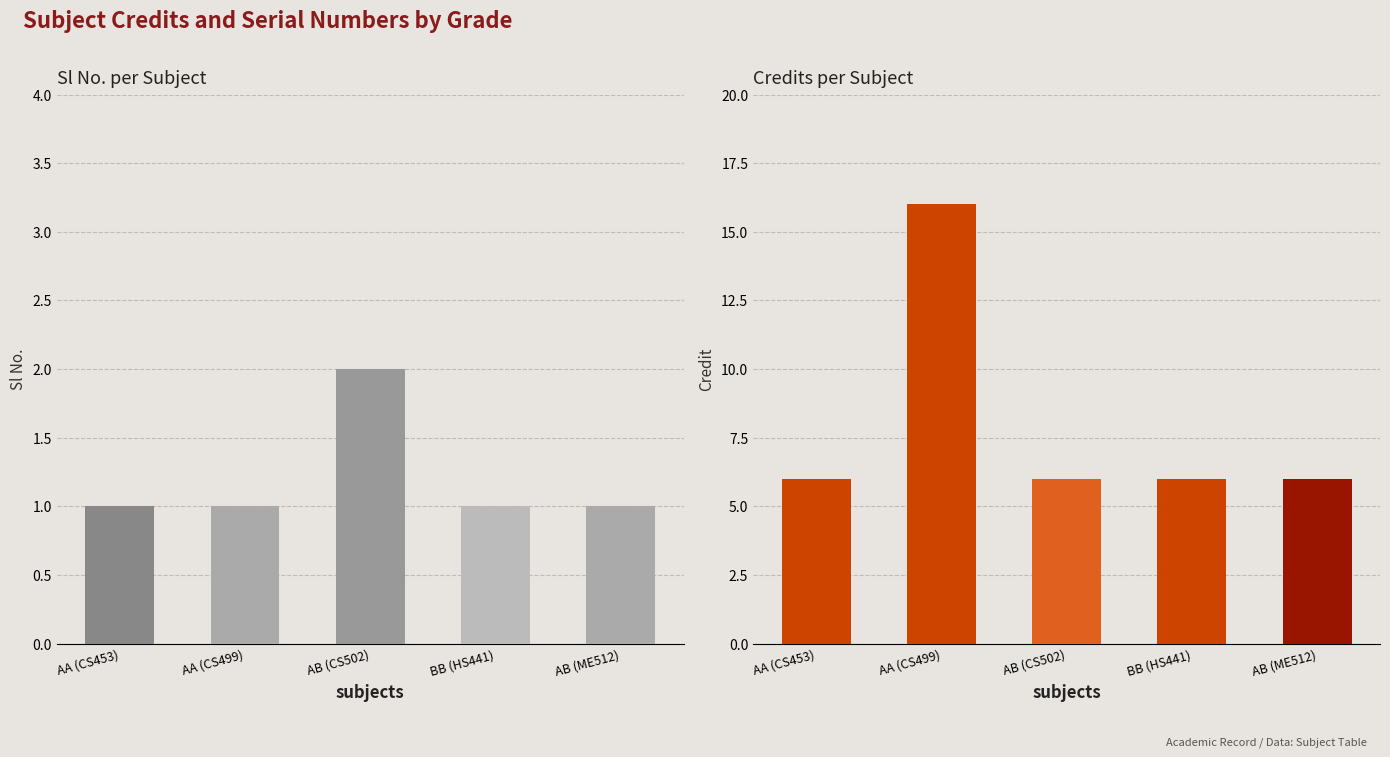

Between AA (CS453) and AA (CS499), which series saw the biggest shift?

Credit